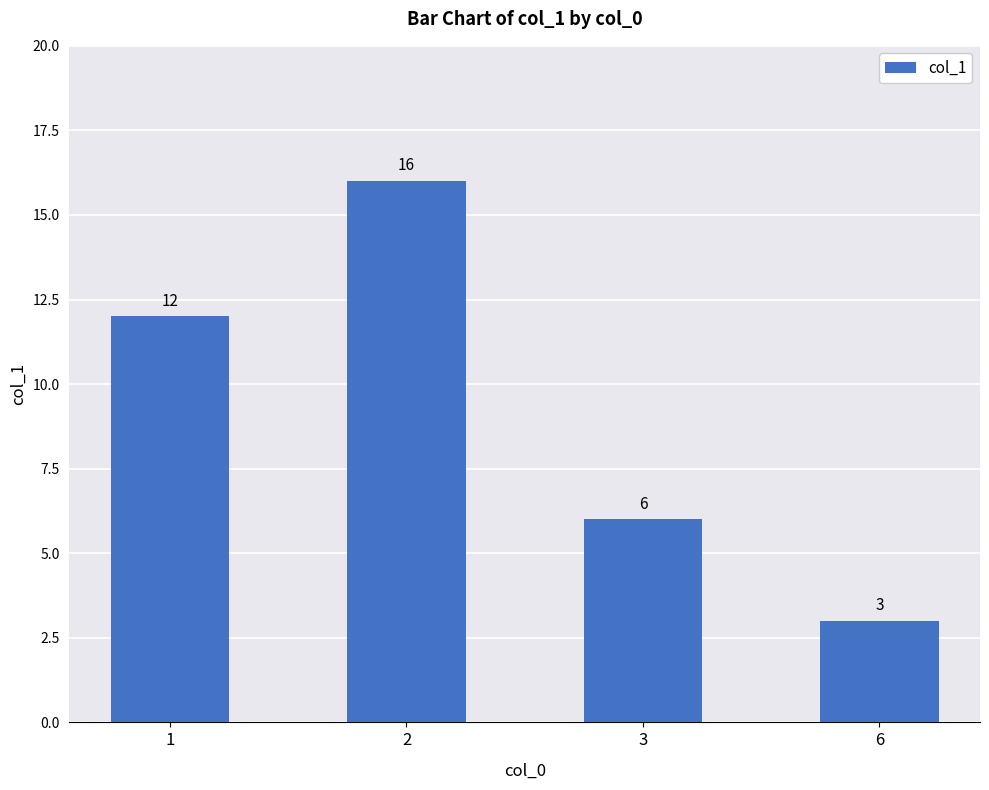

What is the sum of all values?

37